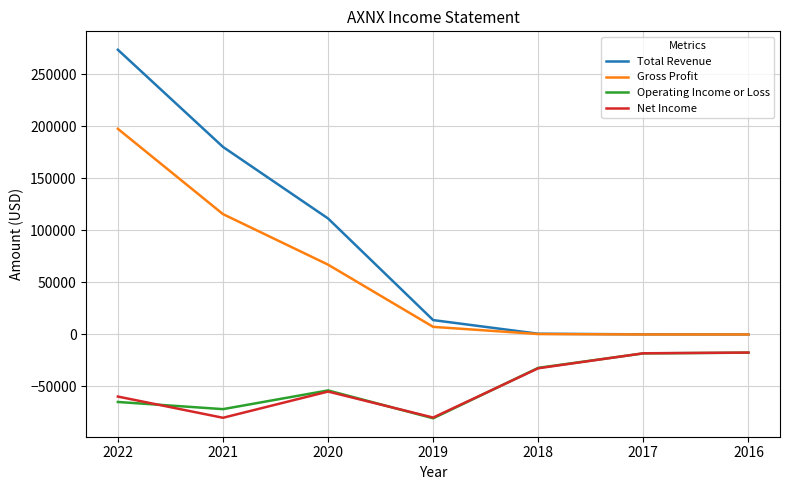

The value of Net Income at 2022 is -101928. True or false?

False